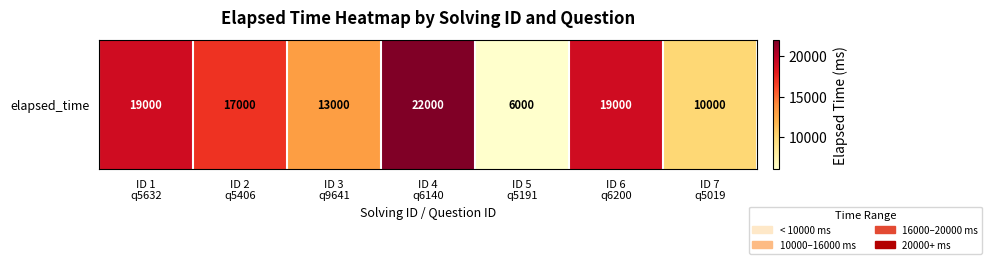

List the labels in order of value, largest first.

ID 4
q6140, ID 1
q5632, ID 6
q6200, ID 2
q5406, ID 3
q9641, ID 7
q5019, ID 5
q5191